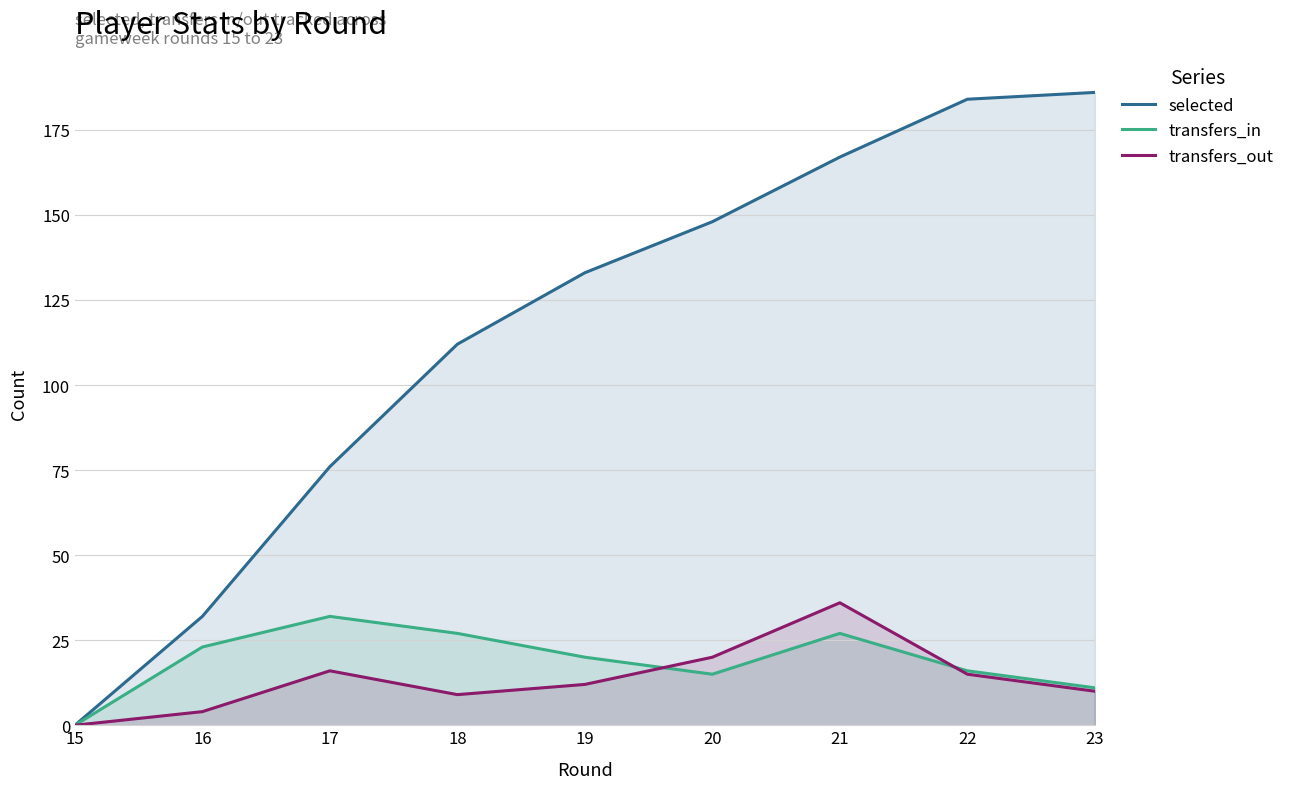

At how many categories does at least one series exceed 91?

6